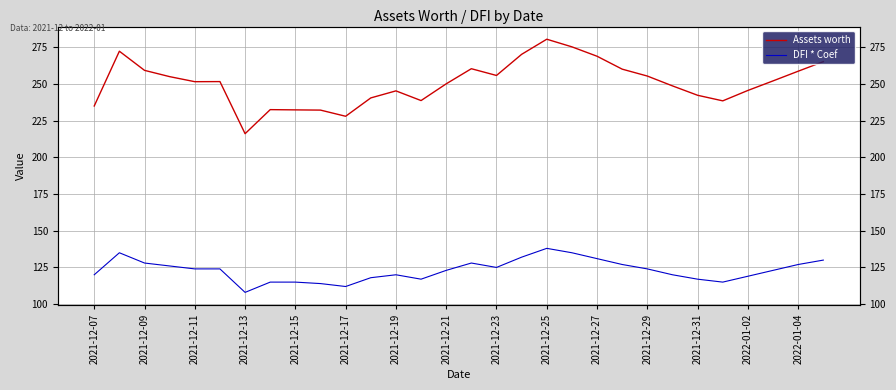

How many categories are shown in the chart?

30